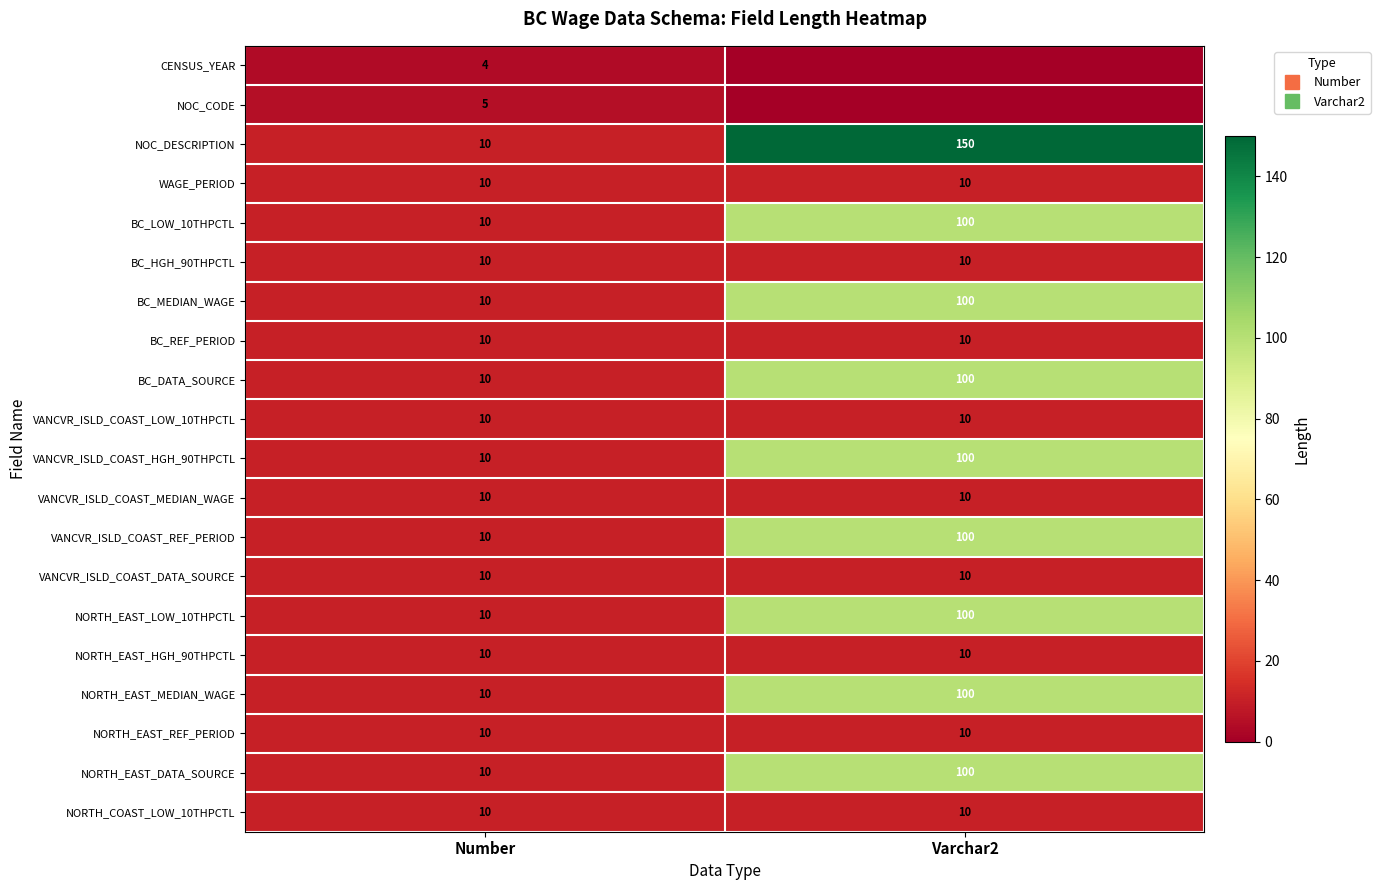

At which category does the chart reach its minimum across all series?

Varchar2